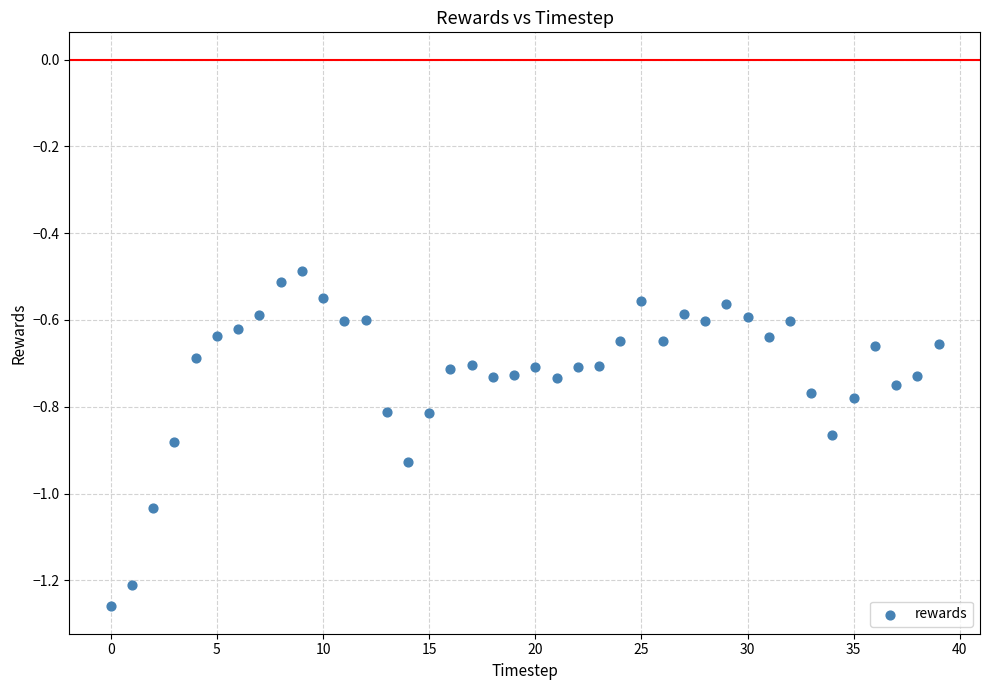

What is the range of Y values (max minus min)?

0.8